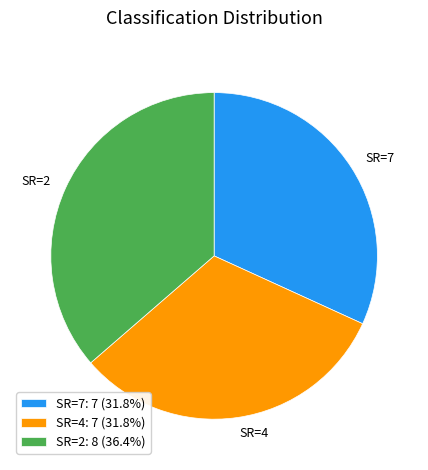

Between SR=4 and SR=2, which is larger?

SR=2